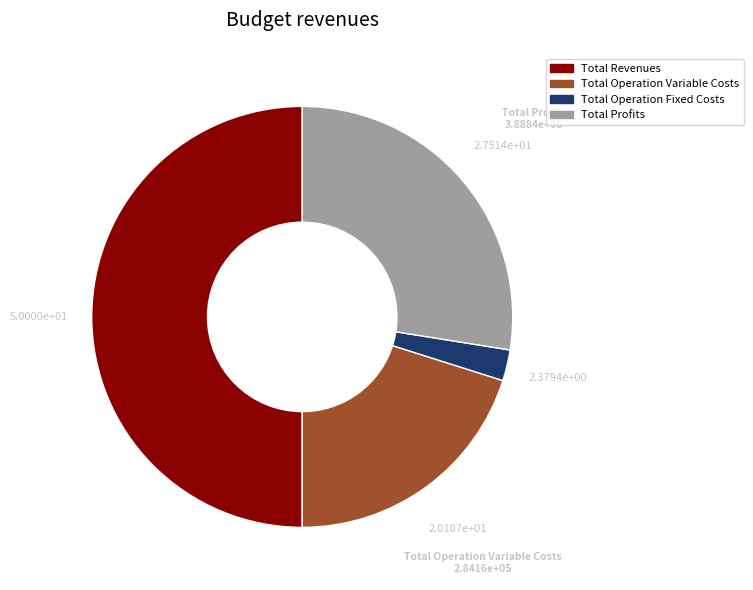

Is there any slice that represents more than half of the pie?

No